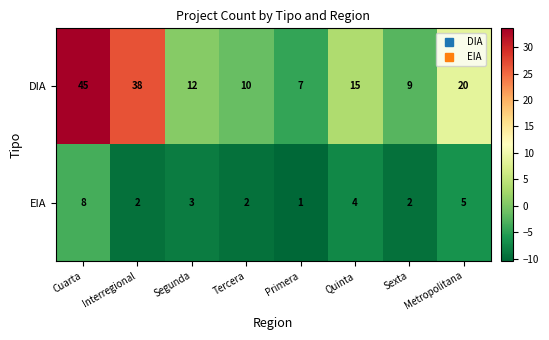

At which label is EIA closest to 4?

Quinta